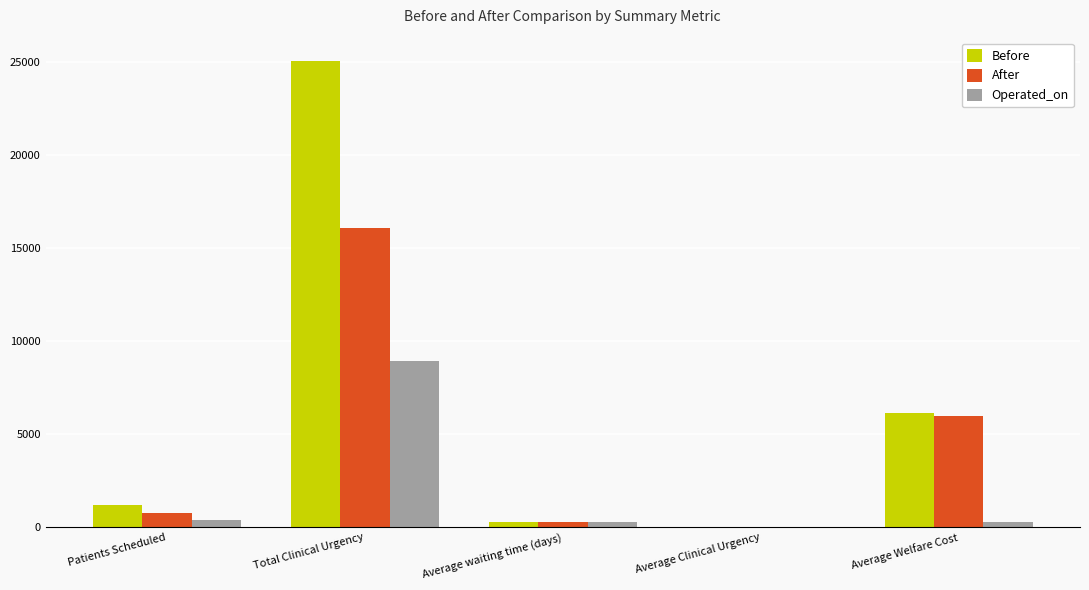

What are all the series names shown in the legend?

Before, After, Operated_on